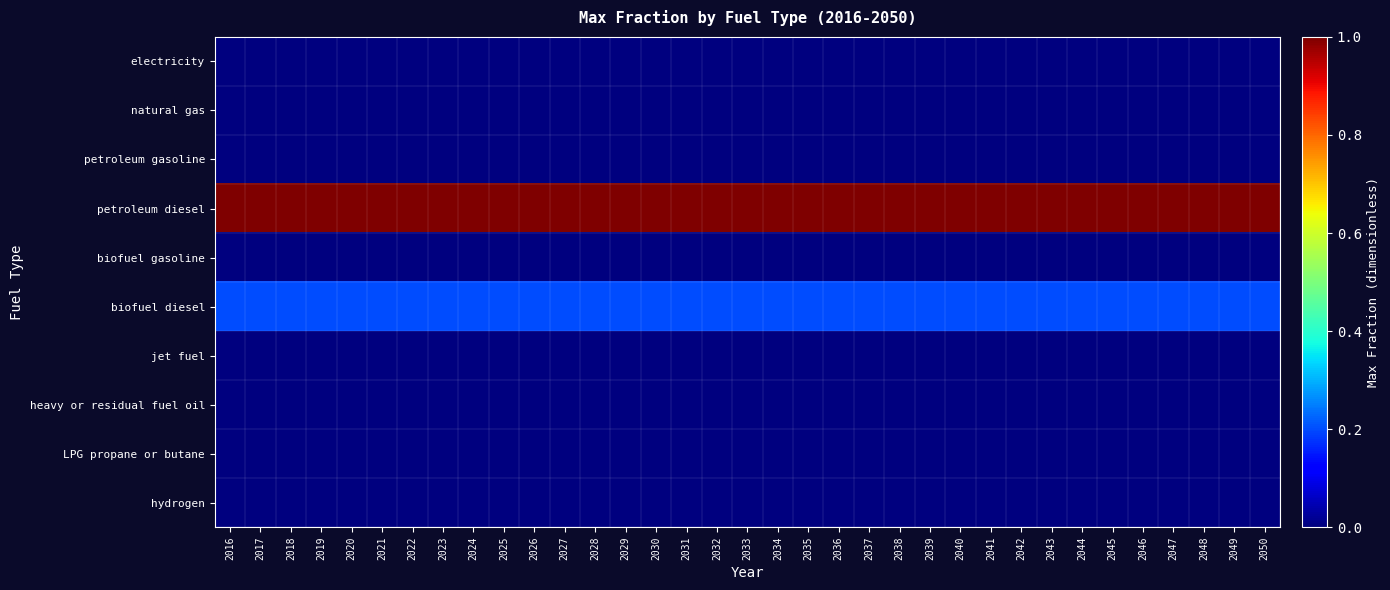

Reading left to right, extract all data points from this chart.

electricity: 2016=0.0	2017=0.0	2018=0.0	2019=0.0	2020=0.0	2021=0.0	2022=0.0	2023=0.0	2024=0.0	2025=0.0	2026=0.0	2027=0.0	2028=0.0	2029=0.0	2030=0.0	2031=0.0	2032=0.0	2033=0.0	2034=0.0	2035=0.0	2036=0.0	2037=0.0	2038=0.0	2039=0.0	2040=0.0	2041=0.0	2042=0.0	2043=0.0	2044=0.0	2045=0.0	2046=0.0	2047=0.0	2048=0.0	2049=0.0	2050=0.0
natural gas: 2016=0.0	2017=0.0	2018=0.0	2019=0.0	2020=0.0	2021=0.0	2022=0.0	2023=0.0	2024=0.0	2025=0.0	2026=0.0	2027=0.0	2028=0.0	2029=0.0	2030=0.0	2031=0.0	2032=0.0	2033=0.0	2034=0.0	2035=0.0	2036=0.0	2037=0.0	2038=0.0	2039=0.0	2040=0.0	2041=0.0	2042=0.0	2043=0.0	2044=0.0	2045=0.0	2046=0.0	2047=0.0	2048=0.0	2049=0.0	2050=0.0
petroleum gasoline: 2016=0.0	2017=0.0	2018=0.0	2019=0.0	2020=0.0	2021=0.0	2022=0.0	2023=0.0	2024=0.0	2025=0.0	2026=0.0	2027=0.0	2028=0.0	2029=0.0	2030=0.0	2031=0.0	2032=0.0	2033=0.0	2034=0.0	2035=0.0	2036=0.0	2037=0.0	2038=0.0	2039=0.0	2040=0.0	2041=0.0	2042=0.0	2043=0.0	2044=0.0	2045=0.0	2046=0.0	2047=0.0	2048=0.0	2049=0.0	2050=0.0
petroleum diesel: 2016=1.0	2017=1.0	2018=1.0	2019=1.0	2020=1.0	2021=1.0	2022=1.0	2023=1.0	2024=1.0	2025=1.0	2026=1.0	2027=1.0	2028=1.0	2029=1.0	2030=1.0	2031=1.0	2032=1.0	2033=1.0	2034=1.0	2035=1.0	2036=1.0	2037=1.0	2038=1.0	2039=1.0	2040=1.0	2041=1.0	2042=1.0	2043=1.0	2044=1.0	2045=1.0	2046=1.0	2047=1.0	2048=1.0	2049=1.0	2050=1.0
biofuel gasoline: 2016=0.0	2017=0.0	2018=0.0	2019=0.0	2020=0.0	2021=0.0	2022=0.0	2023=0.0	2024=0.0	2025=0.0	2026=0.0	2027=0.0	2028=0.0	2029=0.0	2030=0.0	2031=0.0	2032=0.0	2033=0.0	2034=0.0	2035=0.0	2036=0.0	2037=0.0	2038=0.0	2039=0.0	2040=0.0	2041=0.0	2042=0.0	2043=0.0	2044=0.0	2045=0.0	2046=0.0	2047=0.0	2048=0.0	2049=0.0	2050=0.0
biofuel diesel: 2016=0.2	2017=0.2	2018=0.2	2019=0.2	2020=0.2	2021=0.2	2022=0.2	2023=0.2	2024=0.2	2025=0.2	2026=0.2	2027=0.2	2028=0.2	2029=0.2	2030=0.2	2031=0.2	2032=0.2	2033=0.2	2034=0.2	2035=0.2	2036=0.2	2037=0.2	2038=0.2	2039=0.2	2040=0.2	2041=0.2	2042=0.2	2043=0.2	2044=0.2	2045=0.2	2046=0.2	2047=0.2	2048=0.2	2049=0.2	2050=0.2
jet fuel: 2016=0.0	2017=0.0	2018=0.0	2019=0.0	2020=0.0	2021=0.0	2022=0.0	2023=0.0	2024=0.0	2025=0.0	2026=0.0	2027=0.0	2028=0.0	2029=0.0	2030=0.0	2031=0.0	2032=0.0	2033=0.0	2034=0.0	2035=0.0	2036=0.0	2037=0.0	2038=0.0	2039=0.0	2040=0.0	2041=0.0	2042=0.0	2043=0.0	2044=0.0	2045=0.0	2046=0.0	2047=0.0	2048=0.0	2049=0.0	2050=0.0
heavy or residual fuel oil: 2016=0.0	2017=0.0	2018=0.0	2019=0.0	2020=0.0	2021=0.0	2022=0.0	2023=0.0	2024=0.0	2025=0.0	2026=0.0	2027=0.0	2028=0.0	2029=0.0	2030=0.0	2031=0.0	2032=0.0	2033=0.0	2034=0.0	2035=0.0	2036=0.0	2037=0.0	2038=0.0	2039=0.0	2040=0.0	2041=0.0	2042=0.0	2043=0.0	2044=0.0	2045=0.0	2046=0.0	2047=0.0	2048=0.0	2049=0.0	2050=0.0
LPG propane or butane: 2016=0.0	2017=0.0	2018=0.0	2019=0.0	2020=0.0	2021=0.0	2022=0.0	2023=0.0	2024=0.0	2025=0.0	2026=0.0	2027=0.0	2028=0.0	2029=0.0	2030=0.0	2031=0.0	2032=0.0	2033=0.0	2034=0.0	2035=0.0	2036=0.0	2037=0.0	2038=0.0	2039=0.0	2040=0.0	2041=0.0	2042=0.0	2043=0.0	2044=0.0	2045=0.0	2046=0.0	2047=0.0	2048=0.0	2049=0.0	2050=0.0
hydrogen: 2016=0.0	2017=0.0	2018=0.0	2019=0.0	2020=0.0	2021=0.0	2022=0.0	2023=0.0	2024=0.0	2025=0.0	2026=0.0	2027=0.0	2028=0.0	2029=0.0	2030=0.0	2031=0.0	2032=0.0	2033=0.0	2034=0.0	2035=0.0	2036=0.0	2037=0.0	2038=0.0	2039=0.0	2040=0.0	2041=0.0	2042=0.0	2043=0.0	2044=0.0	2045=0.0	2046=0.0	2047=0.0	2048=0.0	2049=0.0	2050=0.0